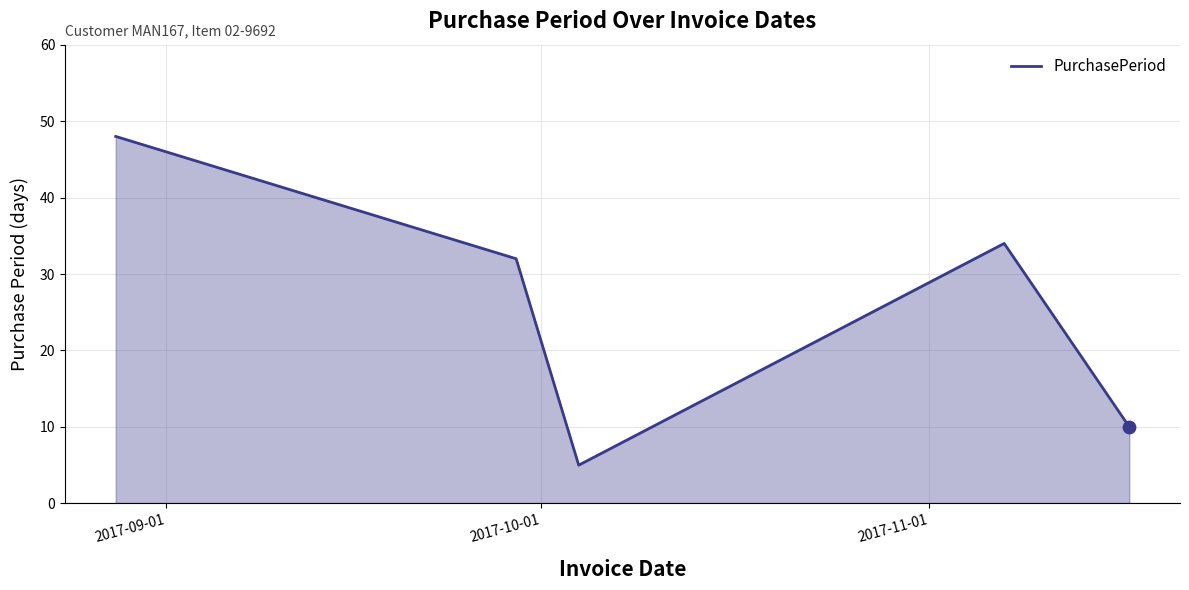

What is the maximum value shown in the chart?

48